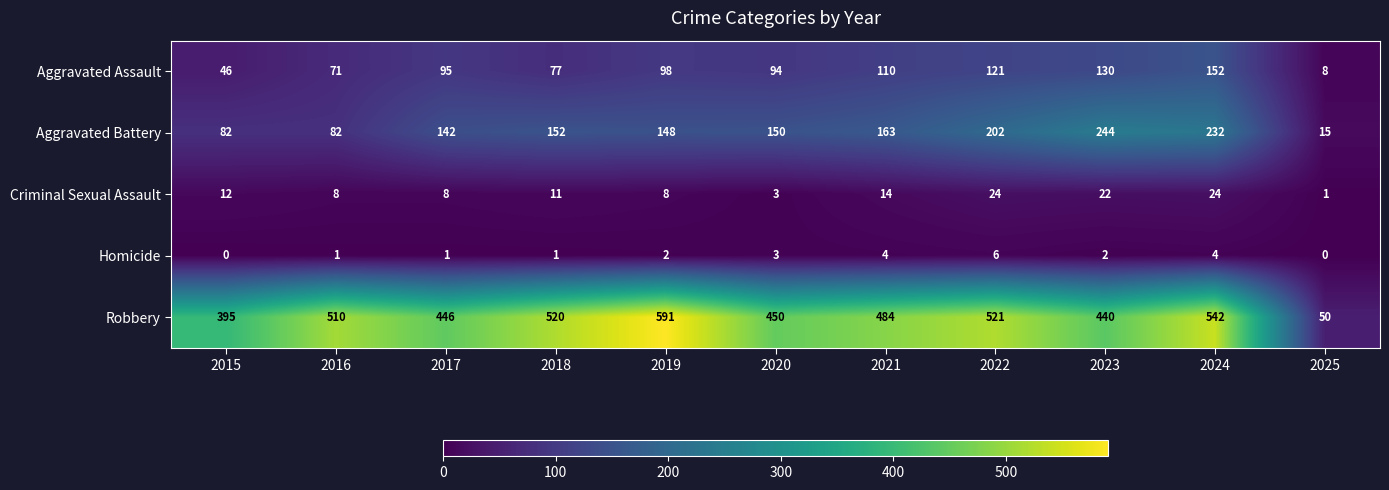

Which series changed the most between 2016 and 2017?

Robbery